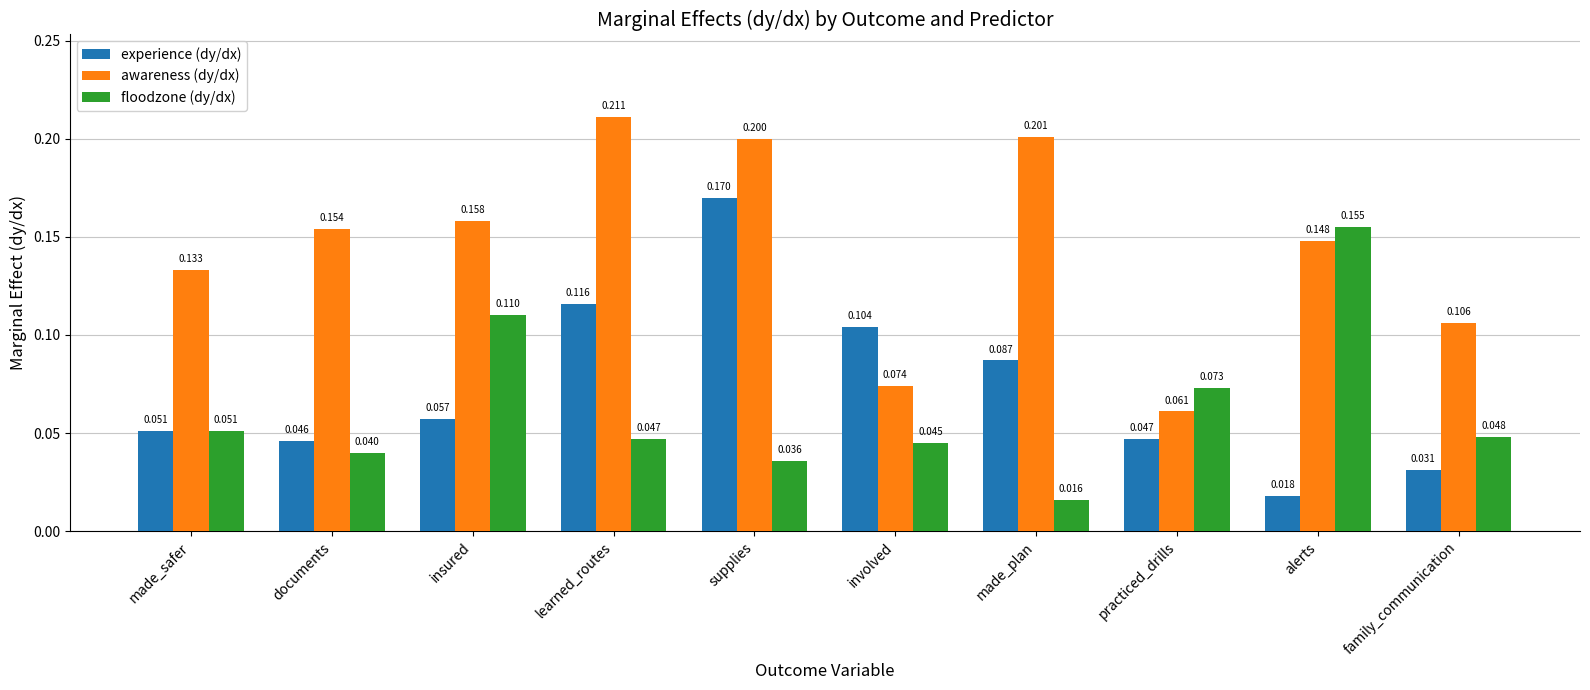

What is the label of the 6th bar from the right?

supplies